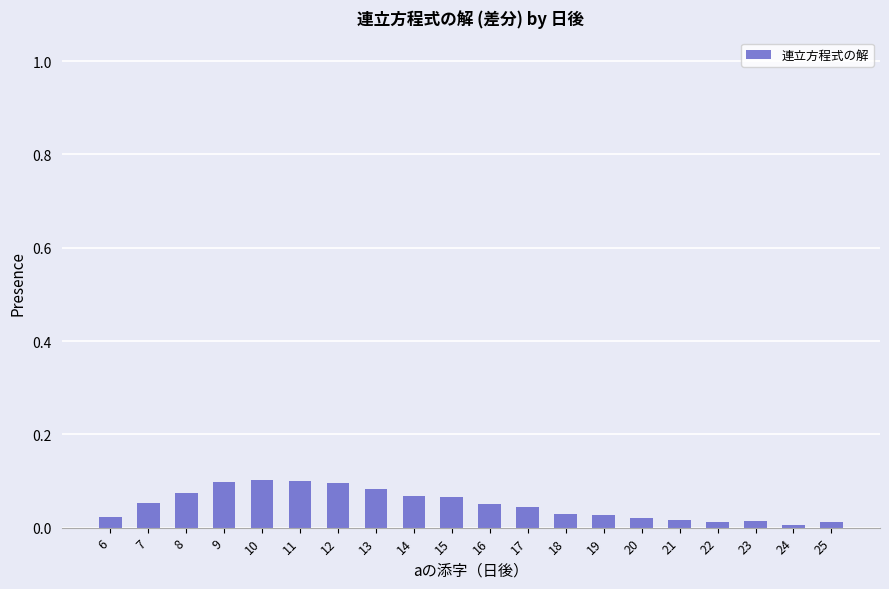

Between 17 and 15, which is larger?

15